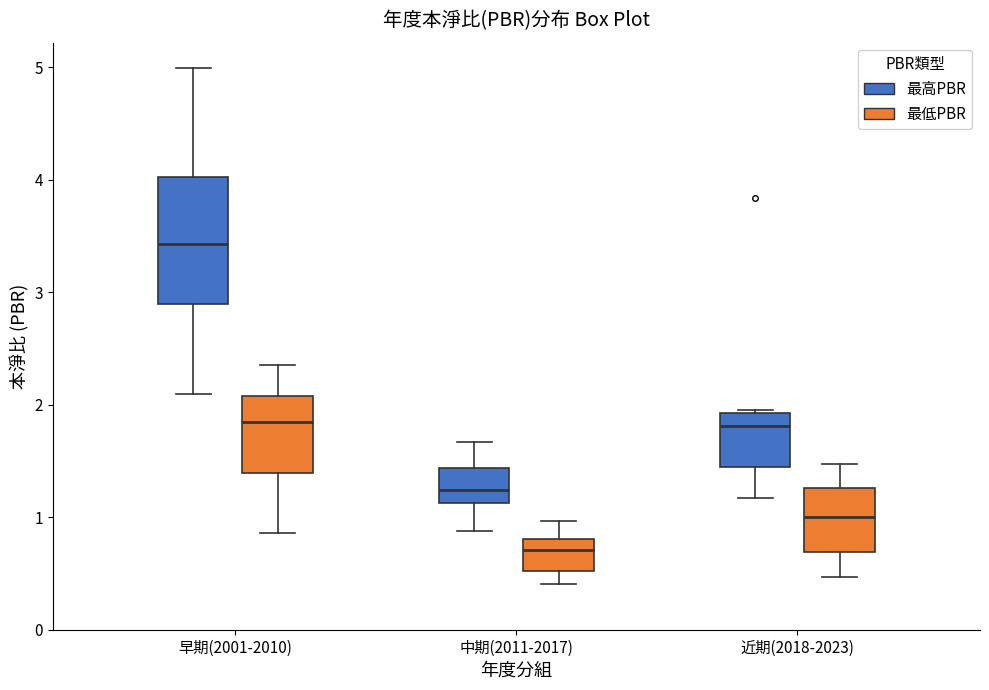

Which box is the tallest, from its lower edge to its upper edge?

早期(2001-2010) (最高PBR)